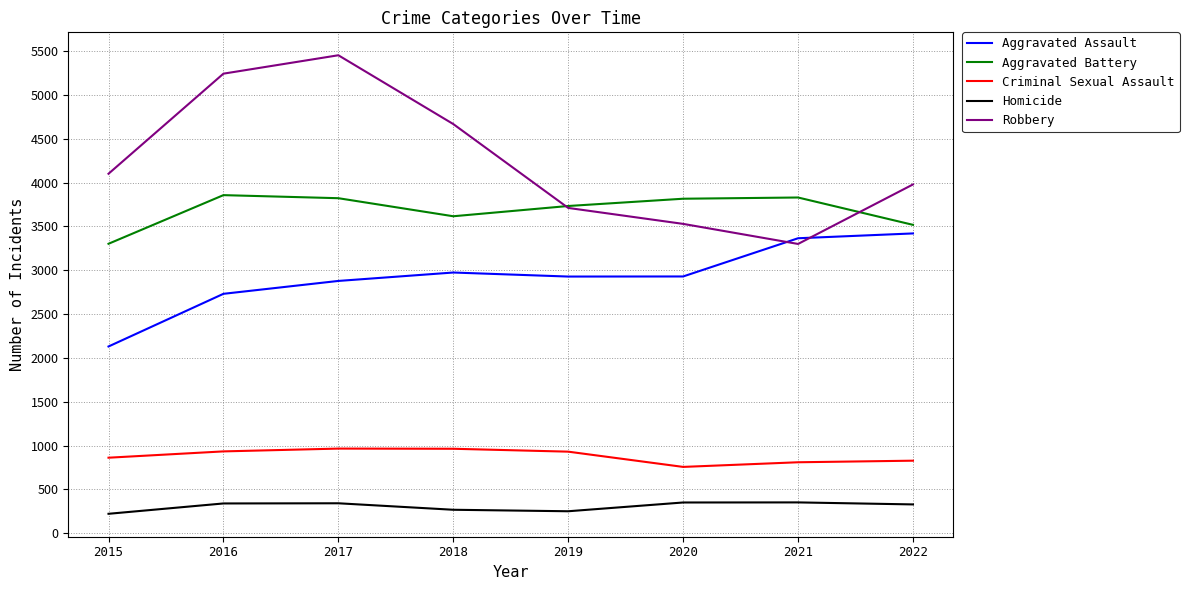

True or false: Homicide and Aggravated Assault cross at least once.

False